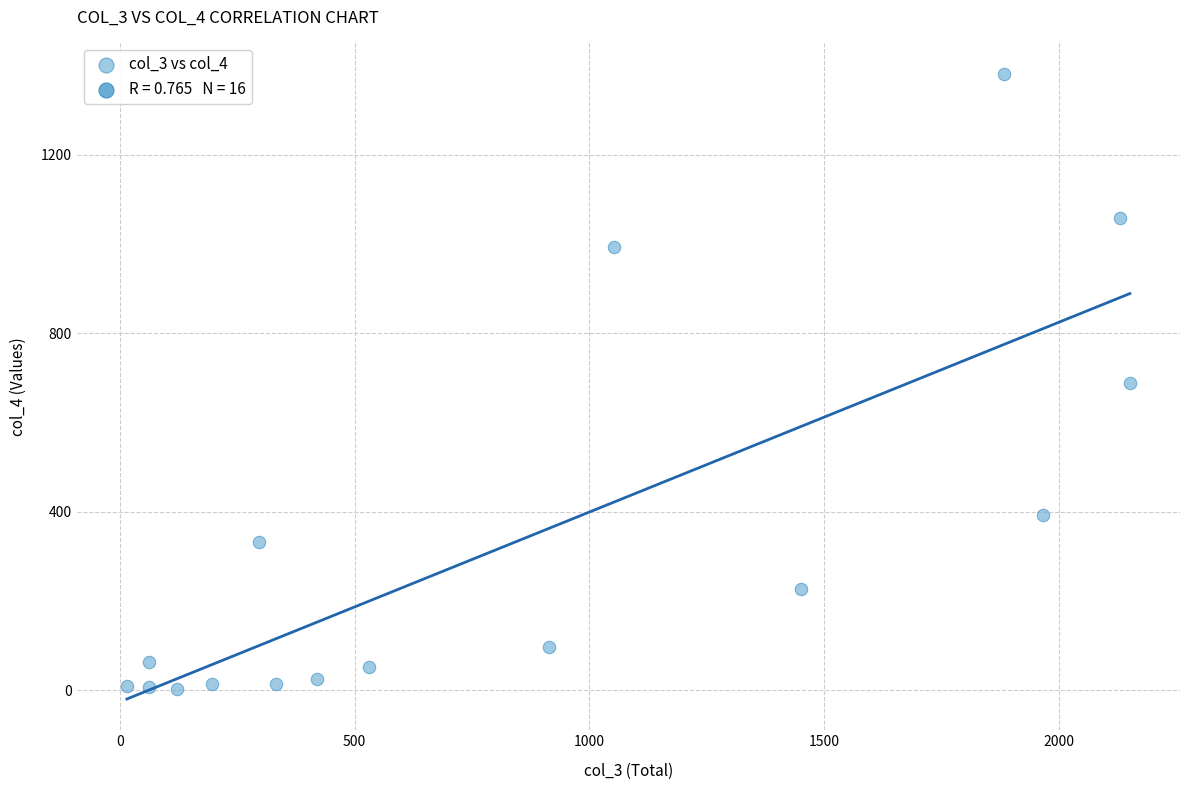

What is the range of Y values (max minus min)?

1379